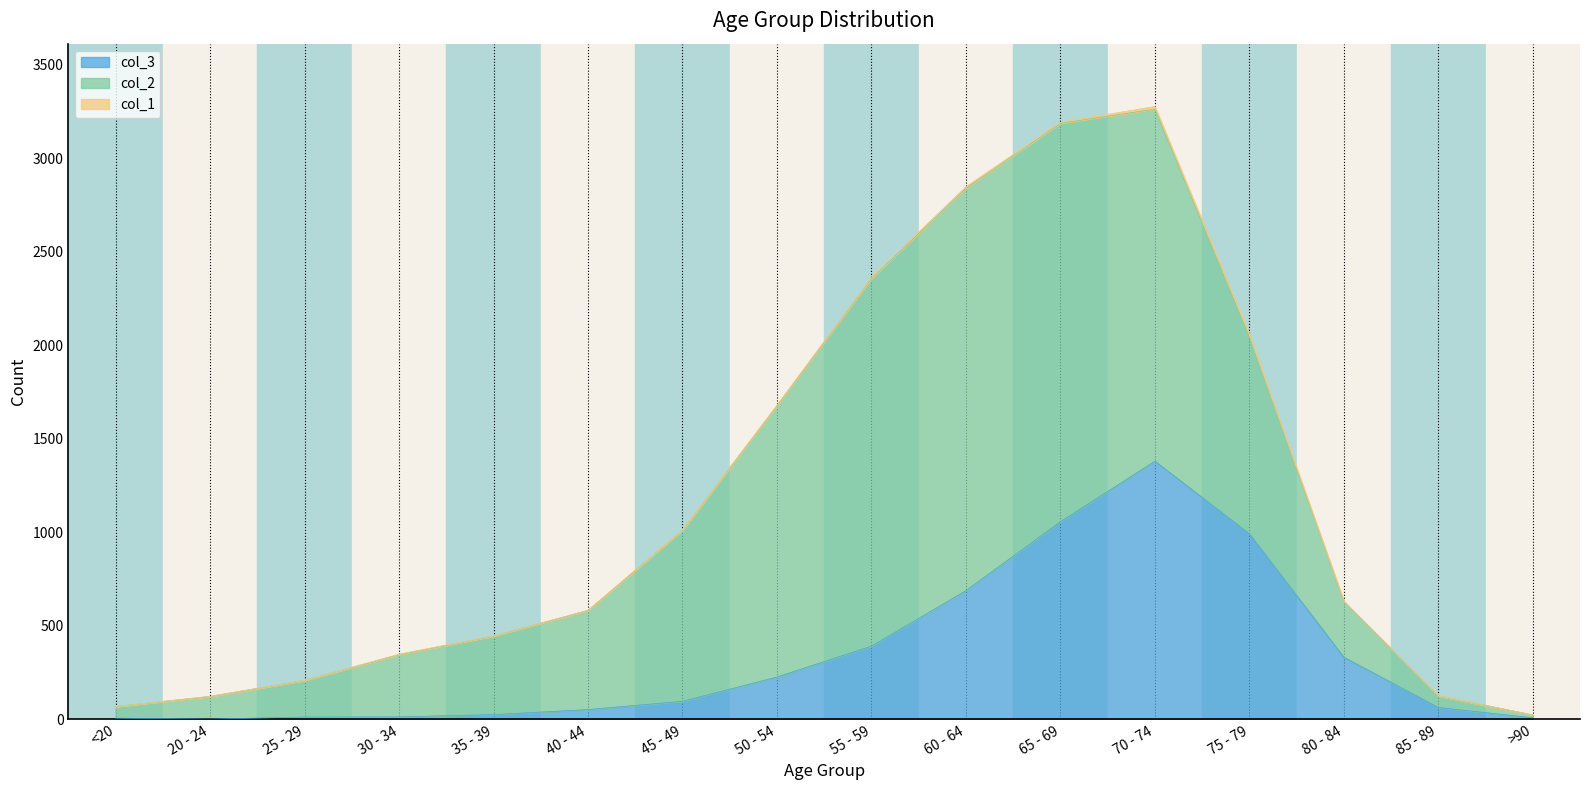

What position from the right is 30 - 34?

13